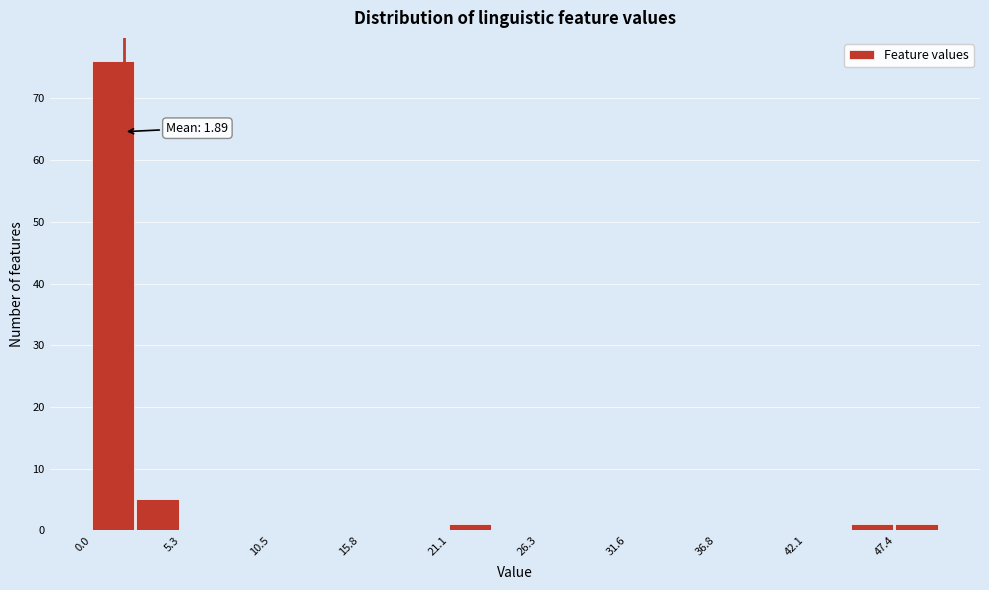

Read against the x-axis, roughly where is the centre of the tallest bar?

1